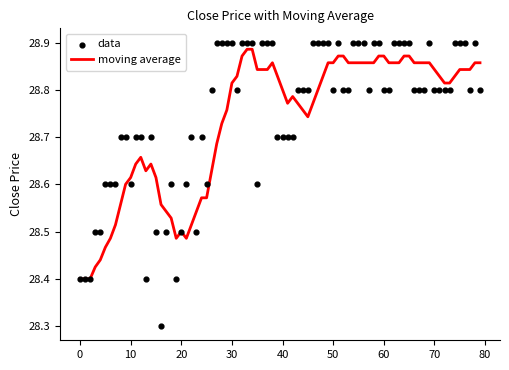

What is the change in value from 13 to 24?

+0.3